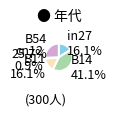

Does B11 represent more than half of the total?

No